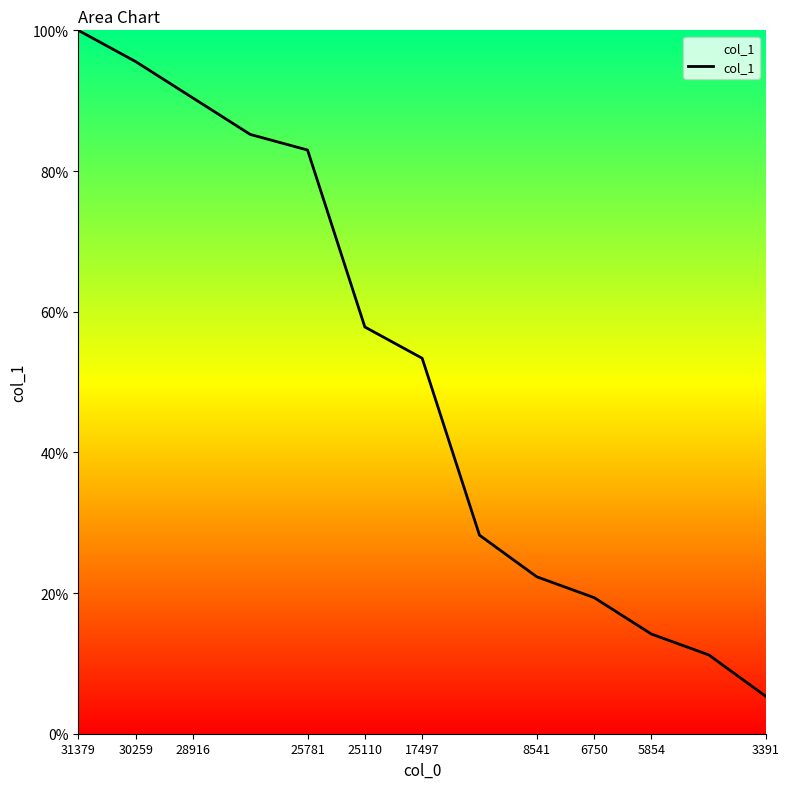

What is the greatest value displayed?

100.0